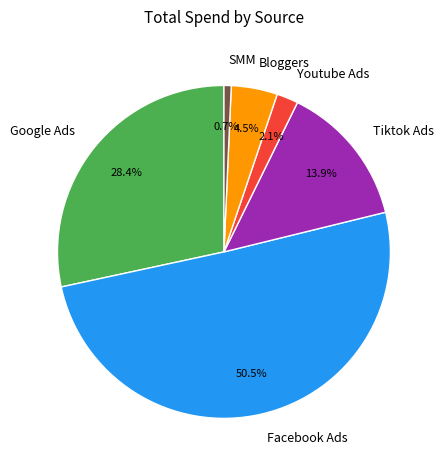

Which category accounts for the majority?

Facebook Ads